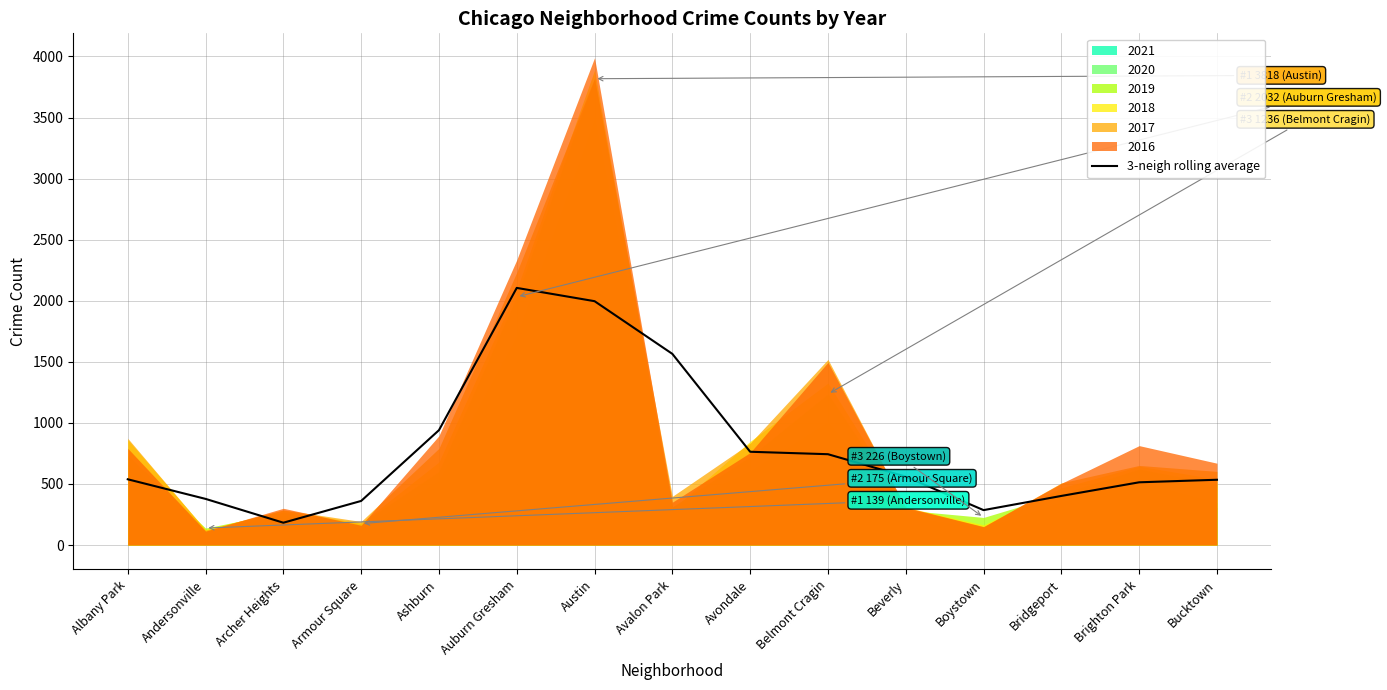

True or false: the data shows 1156.6 at Auburn Gresham.

False